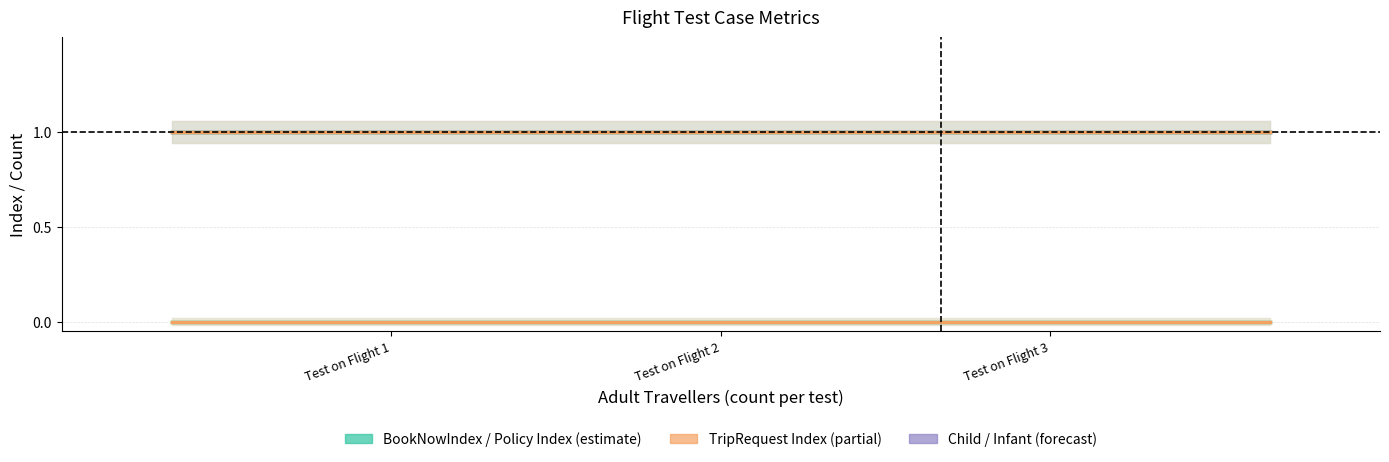

What is the difference between the highest and lowest values at Test on Flight 3?

1